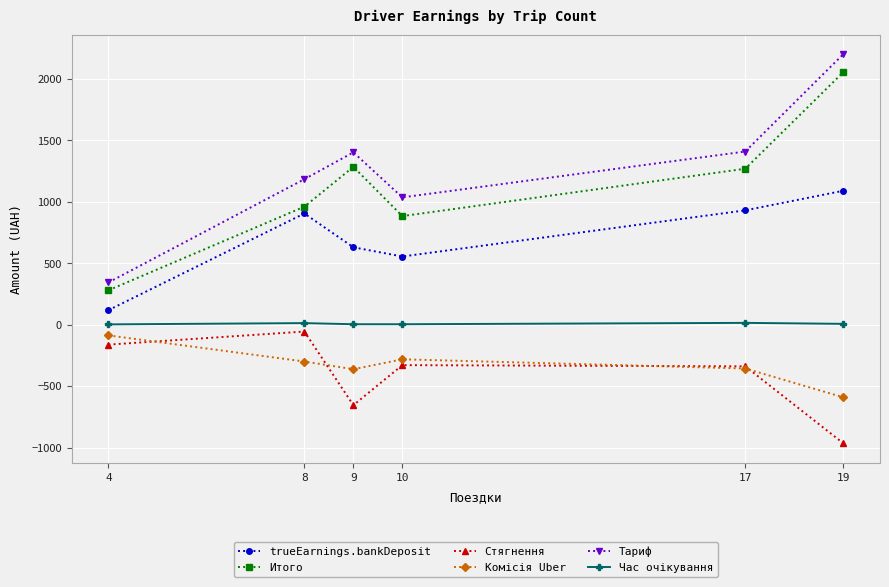

How many interior local peaks does the Комісія Uber series have?

1